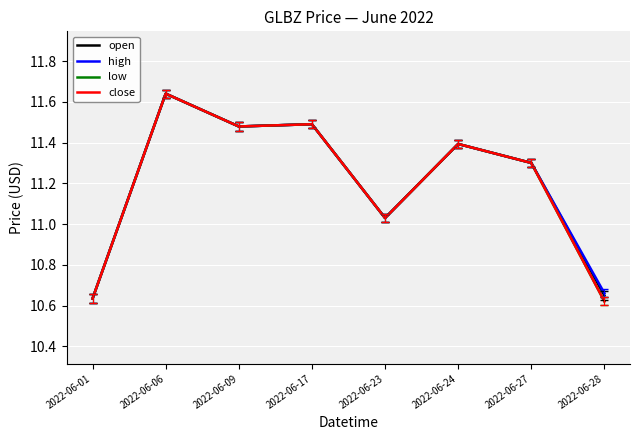

Where is the first local maximum for high?

2022-06-06